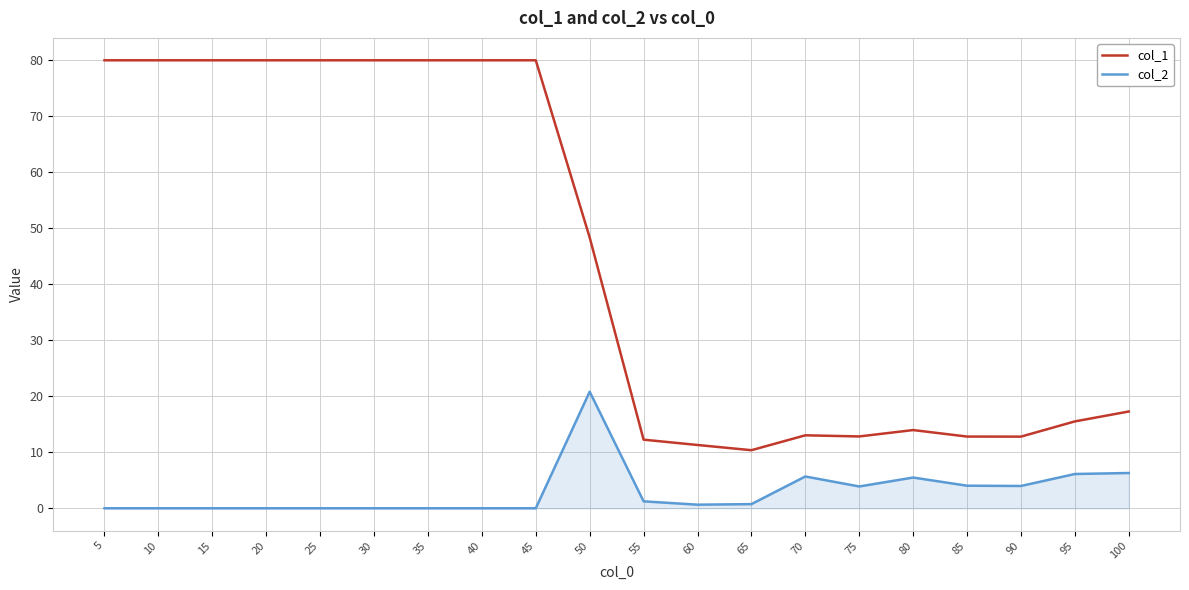

What is the average value of the col_1 series?

45.0